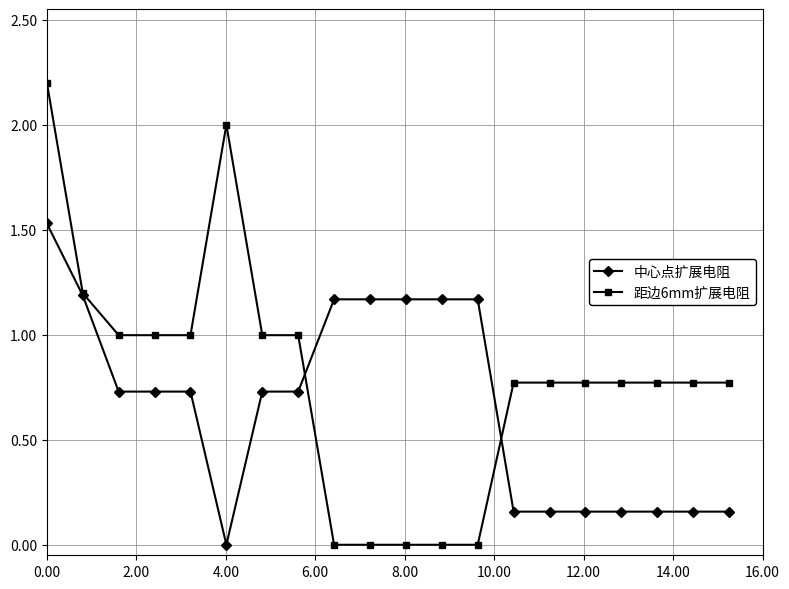

Which series has the widest spread of values?

距边6mm扩展电阻